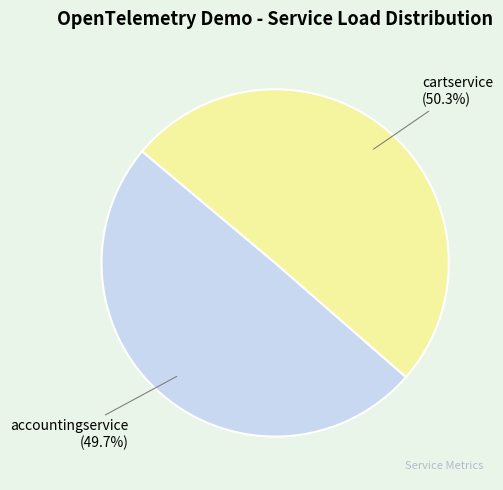

To the nearest percent, what is the average slice percentage?

50%